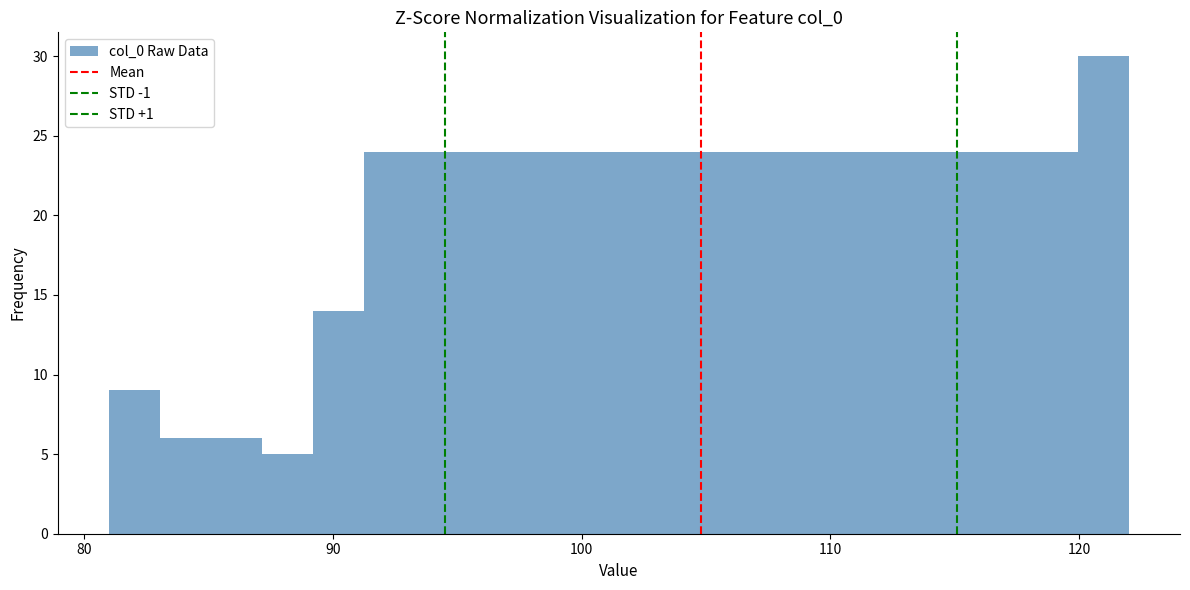

Read against the x-axis, roughly where is the centre of the tallest bar?

121